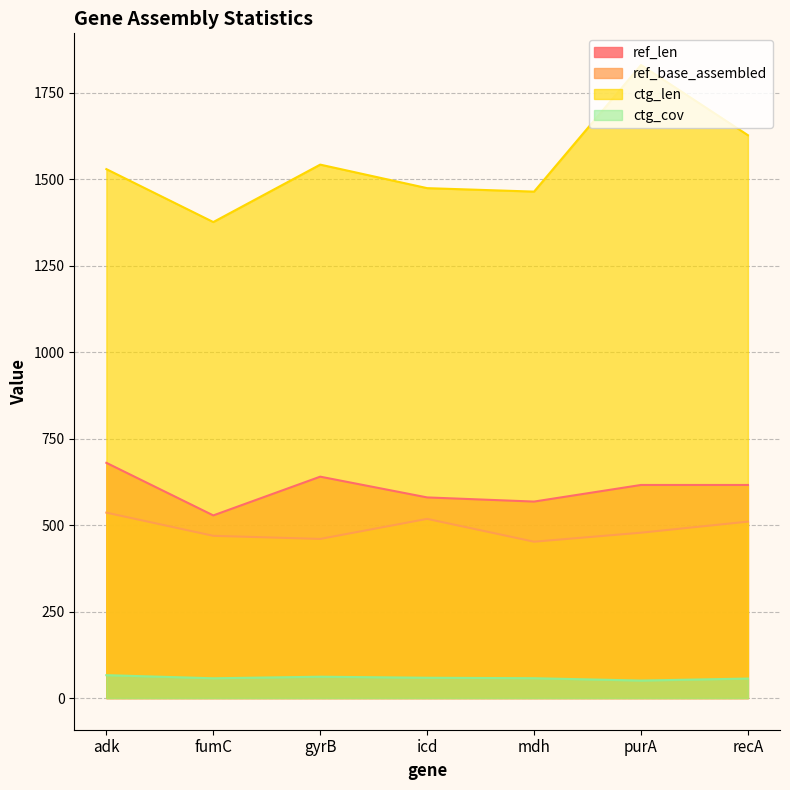

At icd, list the series in order from smallest to largest.

ctg_cov, ref_base_assembled, ref_len, ctg_len